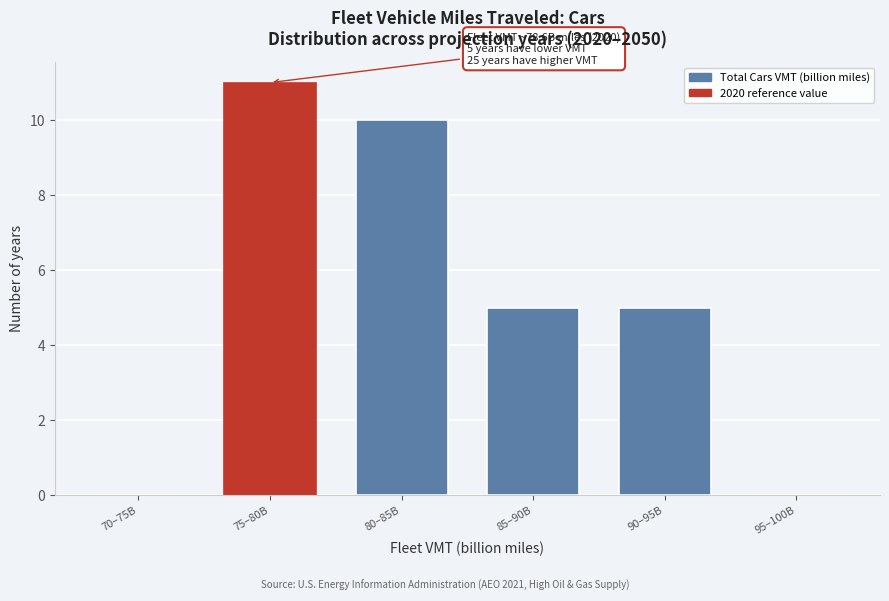

Reading left to right, list all the values displayed in this chart.

70–75B=0	75–80B=11	80–85B=10	85–90B=5	90–95B=5	95–100B=0